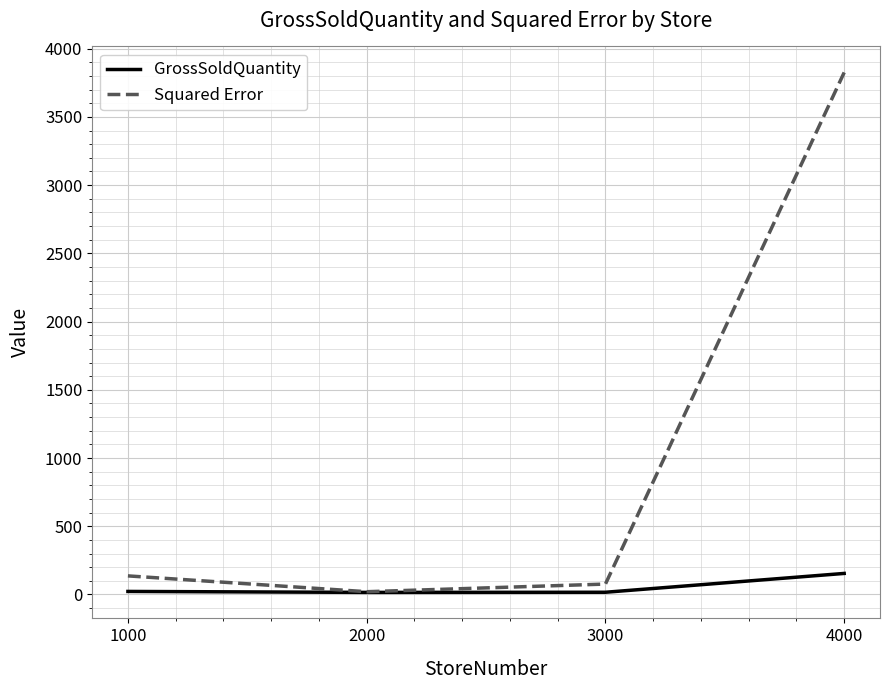

Which series has the largest total across all categories?

Squared Error